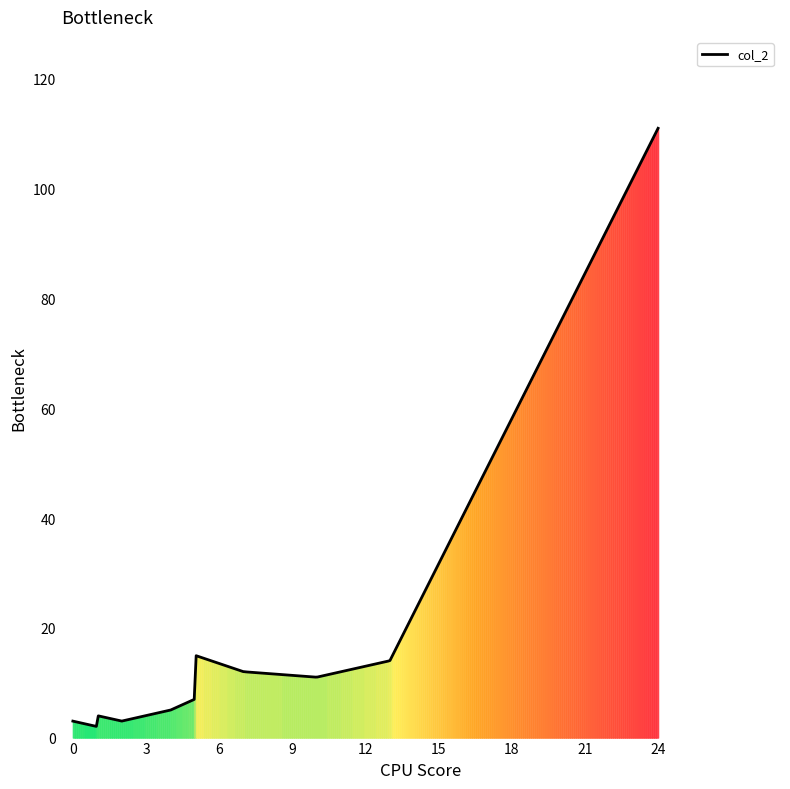

What is the difference between the maximum and minimum values?

109.0